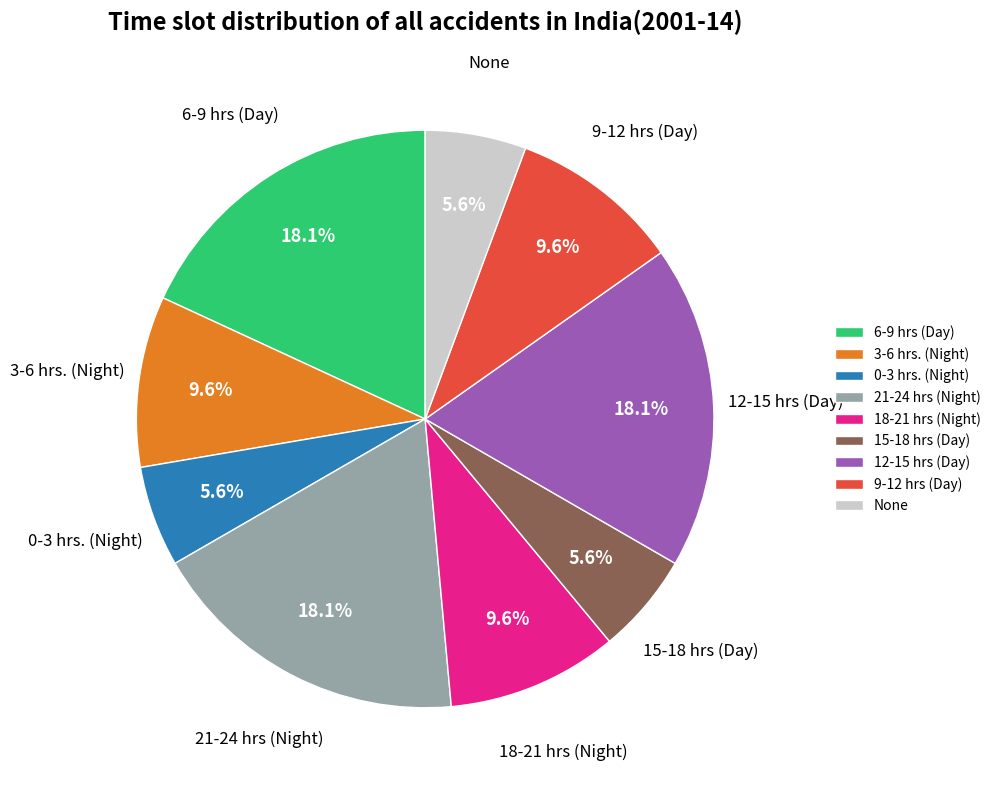

Is there any slice that represents more than half of the pie?

No